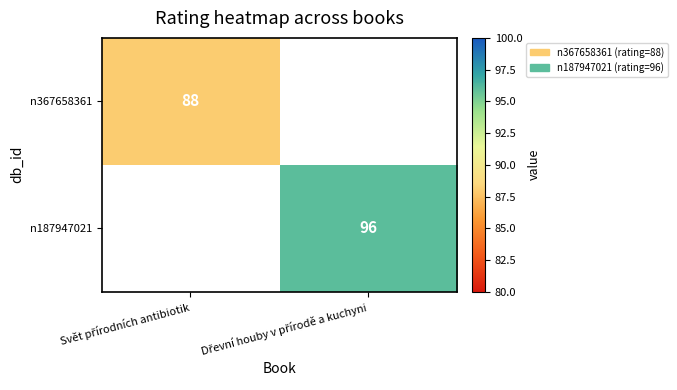

At which label is n187947021 closest to 48?

Svět přírodních antibiotik